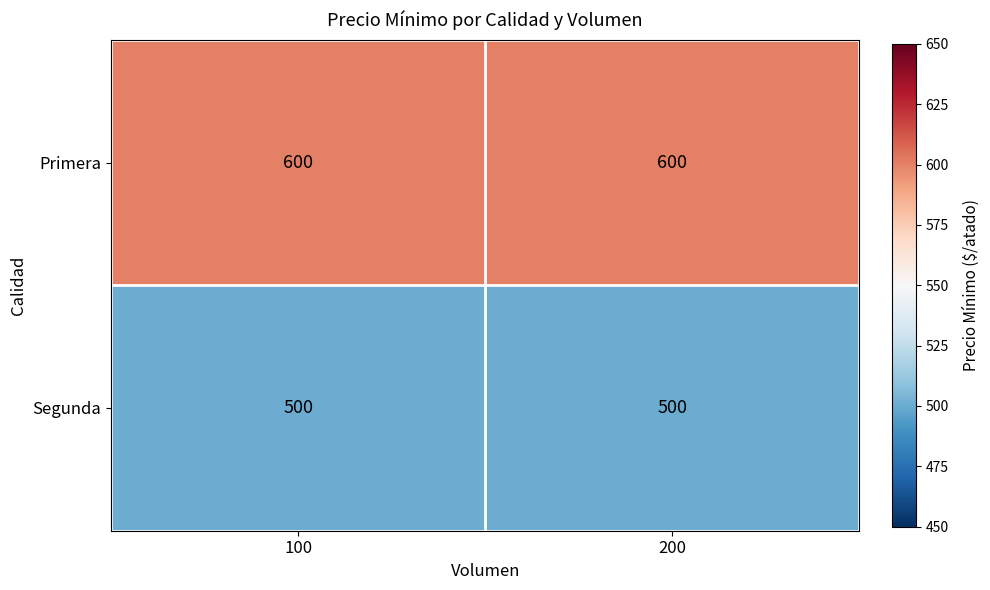

What value does the Segunda series have at 200?

500